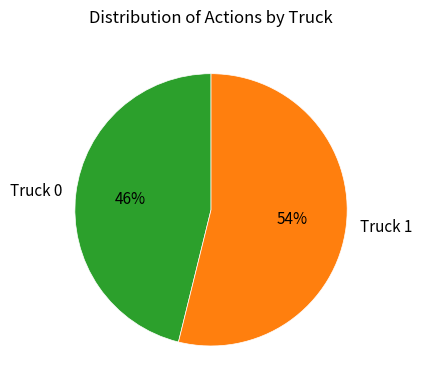

How many segments does this pie chart have?

2